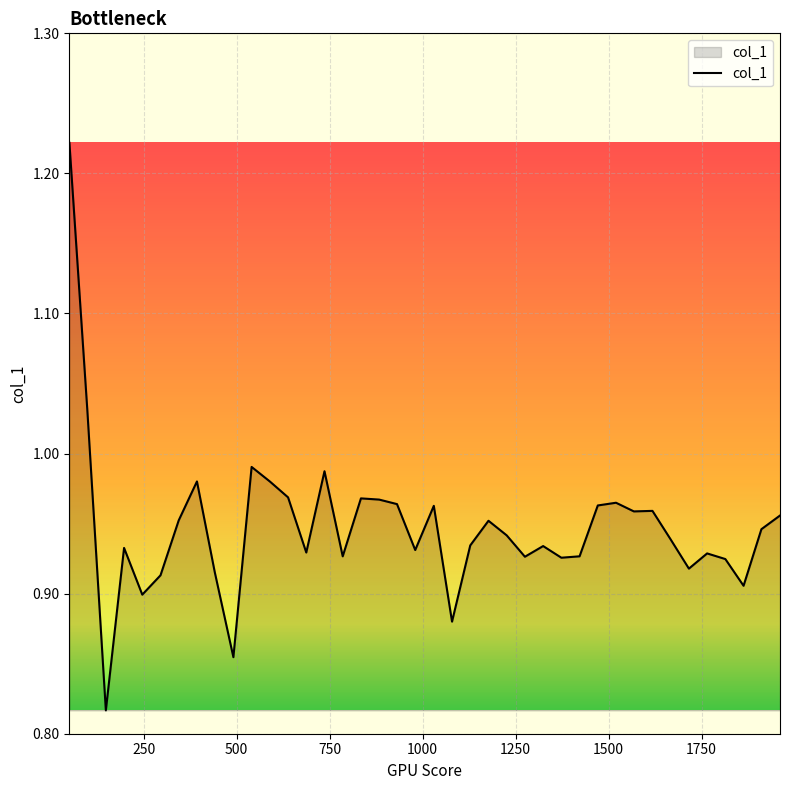

What is the difference between the maximum and minimum values?

0.4